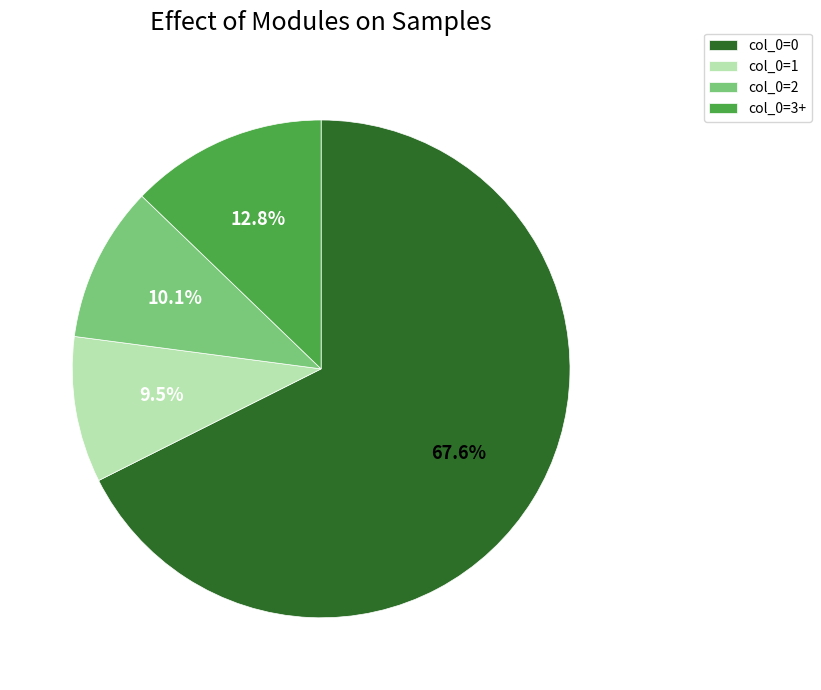

Rank the categories by value from highest to lowest.

col_0=0, col_0=3+, col_0=2, col_0=1